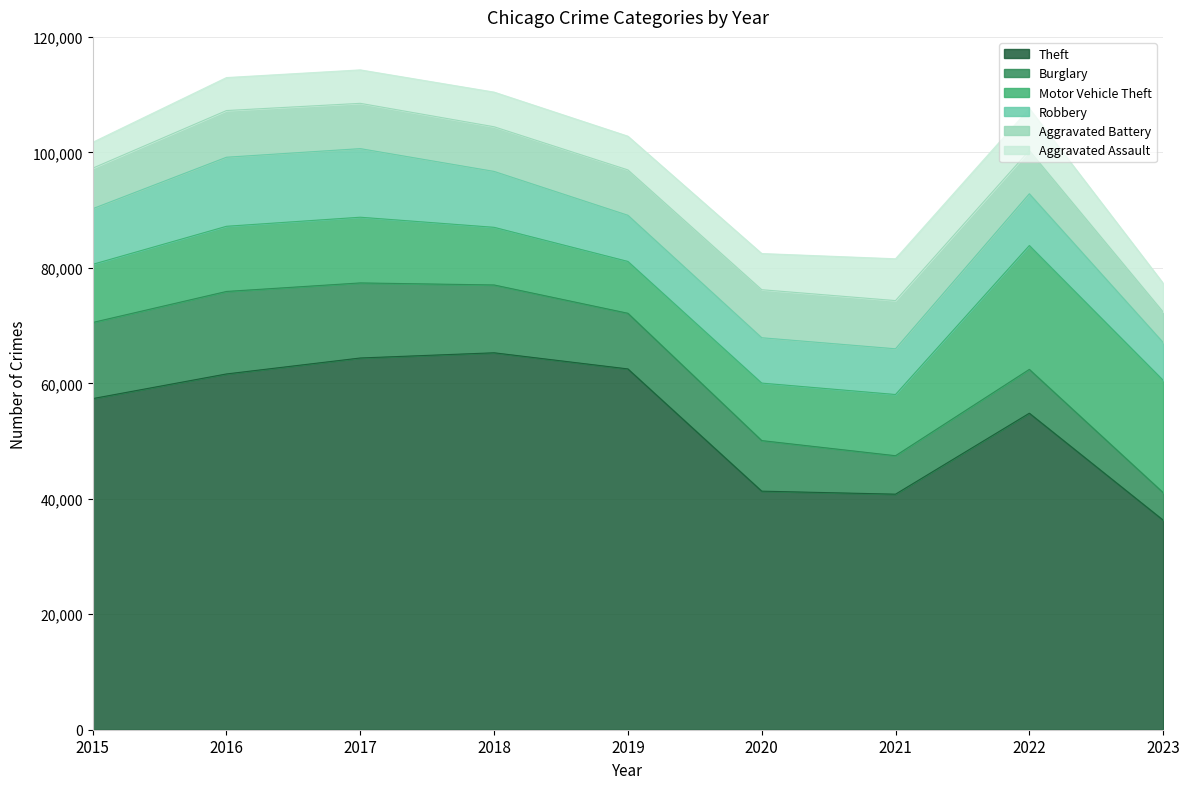

The Robbery series shows 9638 at 2015. True or false?

True